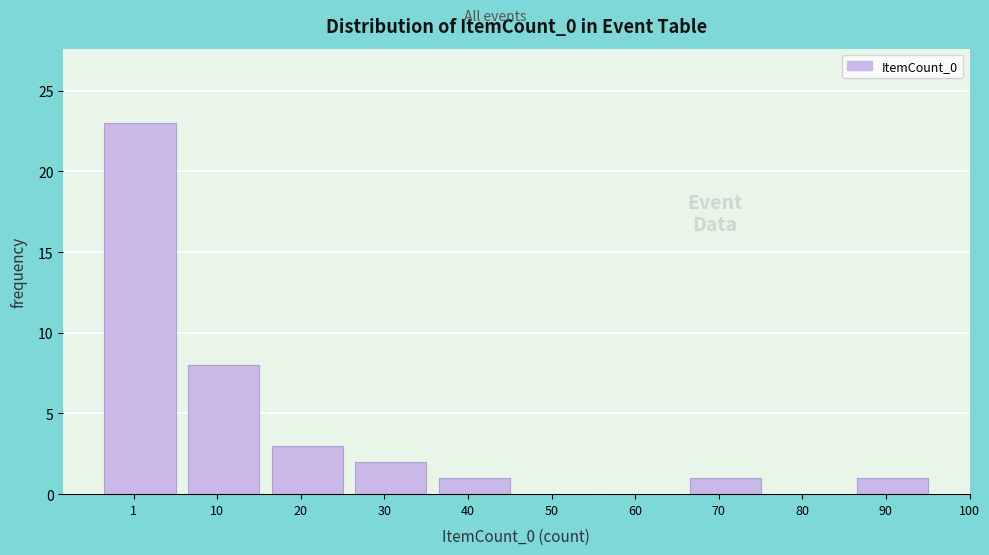

Reading left to right, what are all the values shown in this chart?

1=23	10=8	20=3	30=2	40=1	50=0	60=0	70=1	80=0	90=1